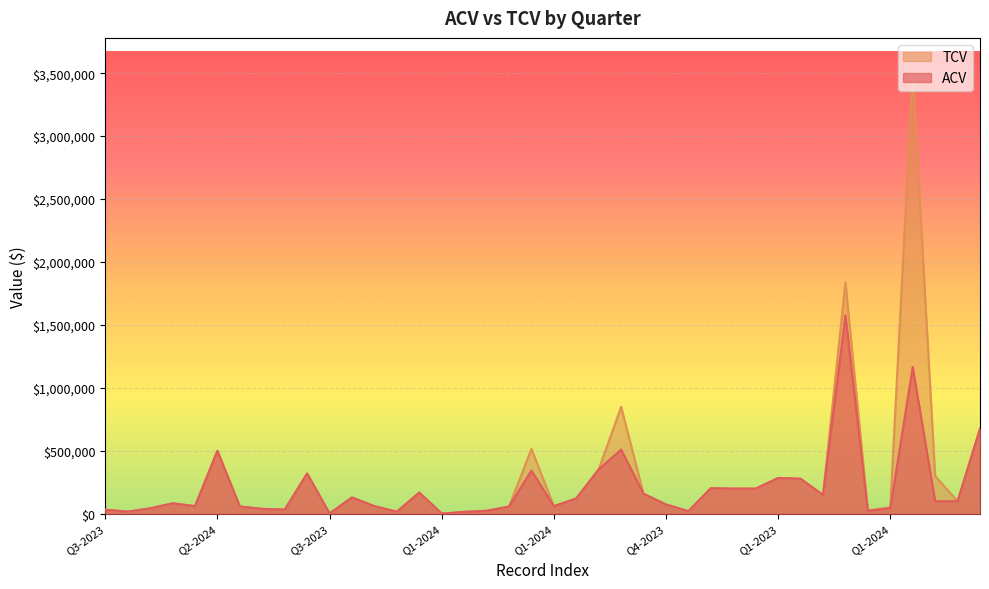

Which series has the widest spread of values?

TCV